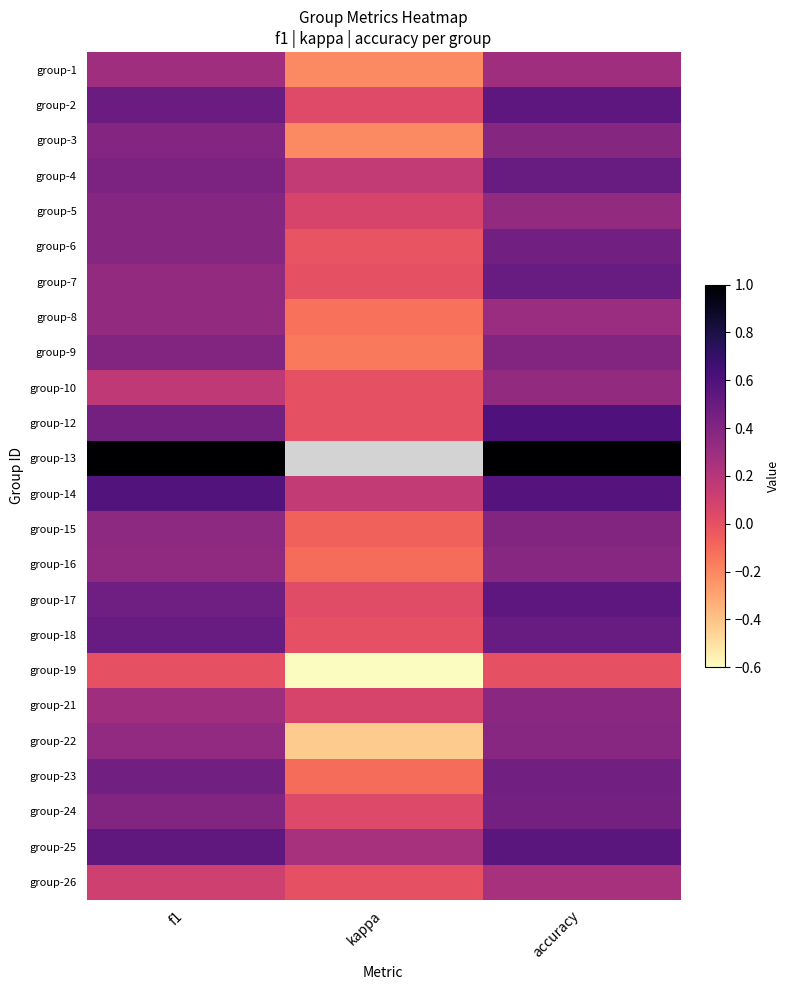

Which category has the highest value in the group-24 series?

accuracy